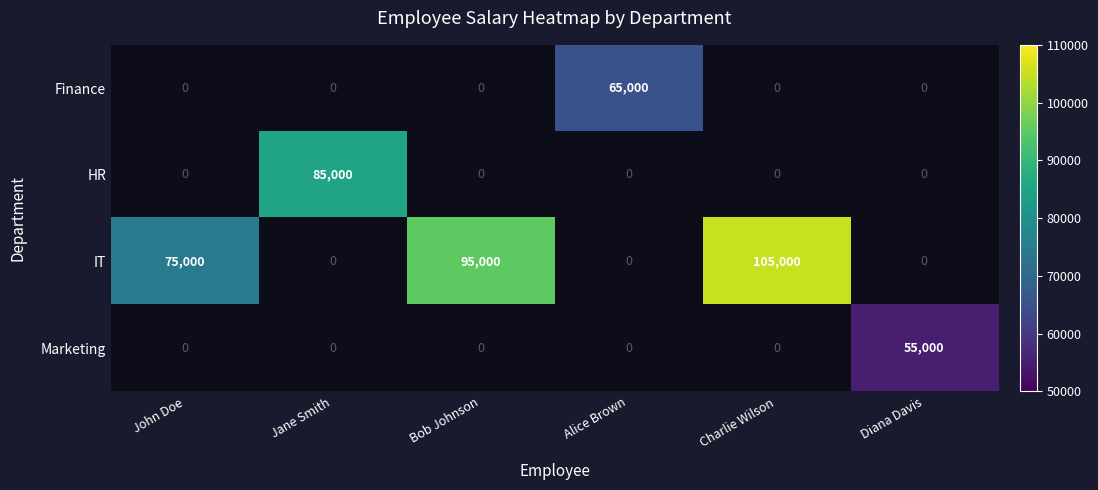

True or false: Finance has a value of 107391 at Alice Brown.

False